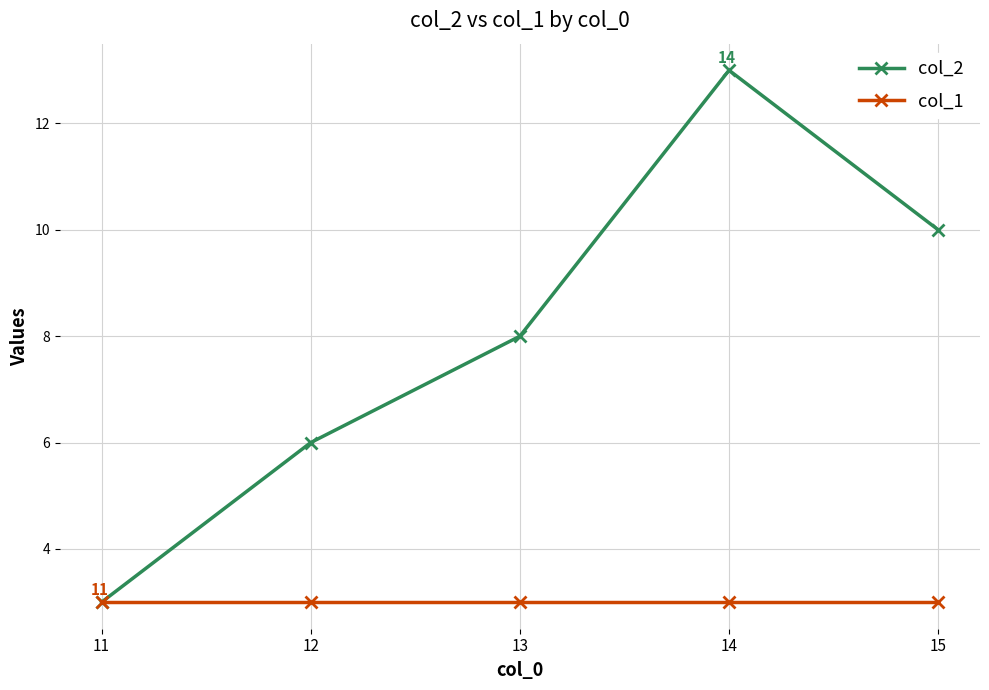

What are all the series names shown in the legend?

col_2, col_1